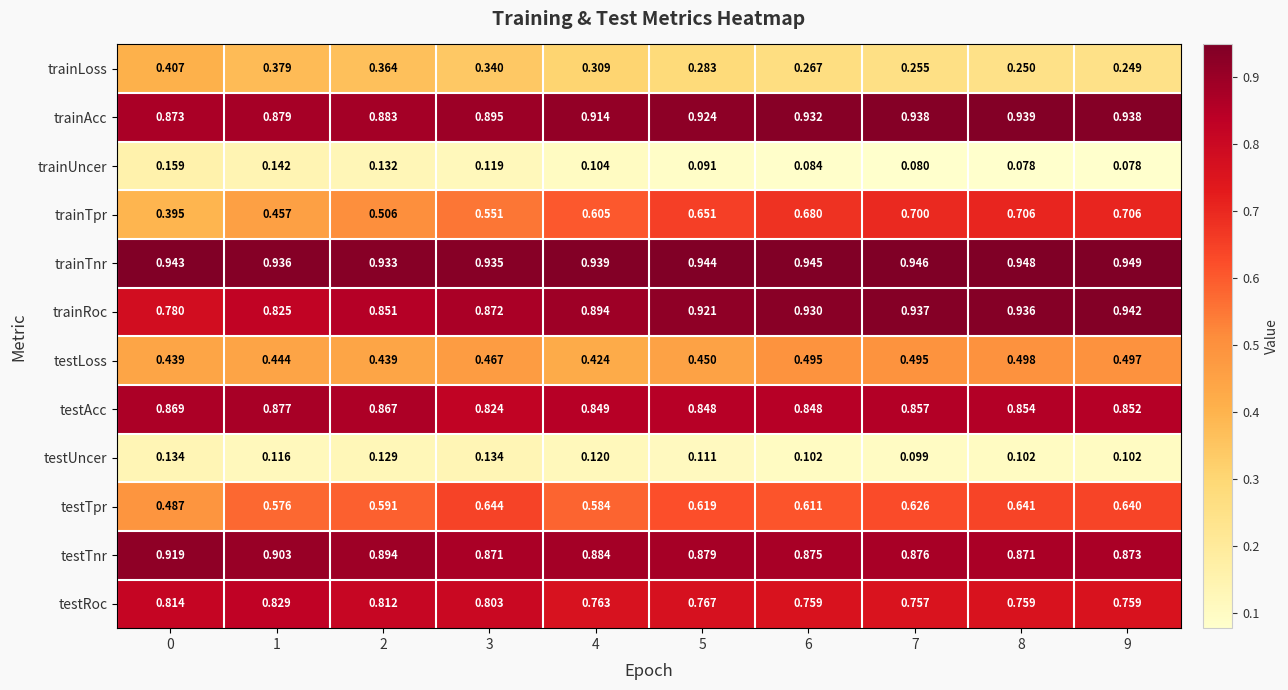

Rank the series by their maximum value, from lowest to highest.

testUncer, trainUncer, trainLoss, testLoss, testTpr, trainTpr, testRoc, testAcc, testTnr, trainAcc, trainRoc, trainTnr